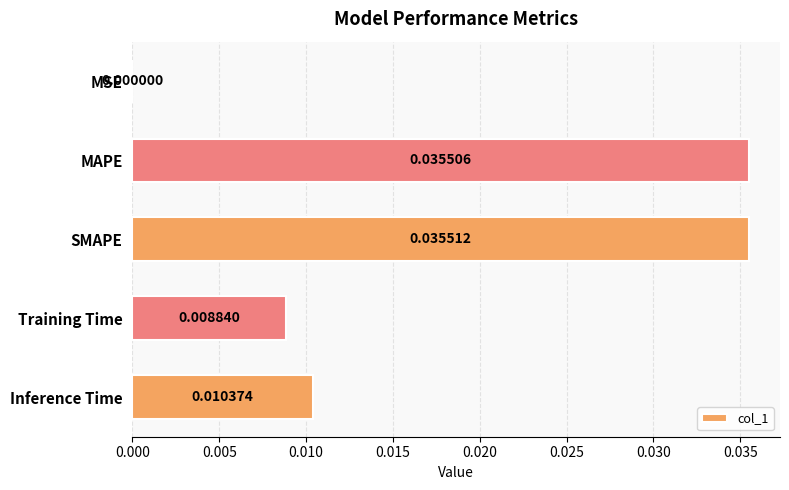

Which has a higher value, Inference Time or SMAPE?

SMAPE